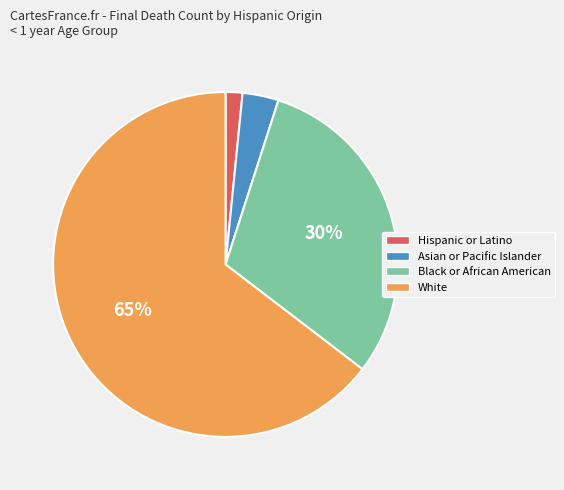

How many slices are in this pie chart?

4